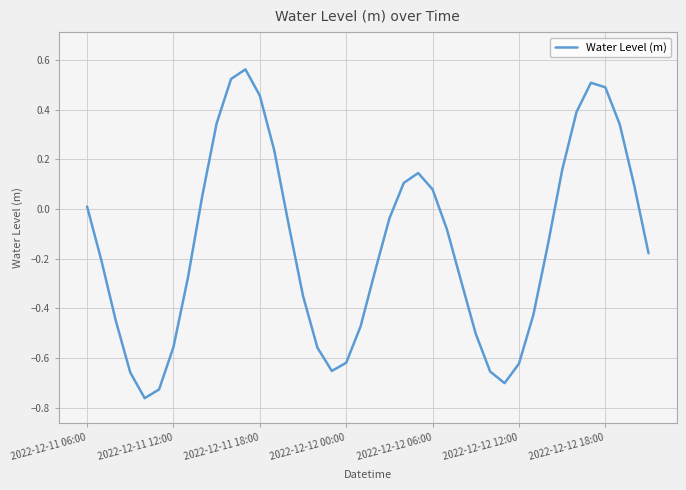

What is the difference between the maximum and minimum values?

1.3